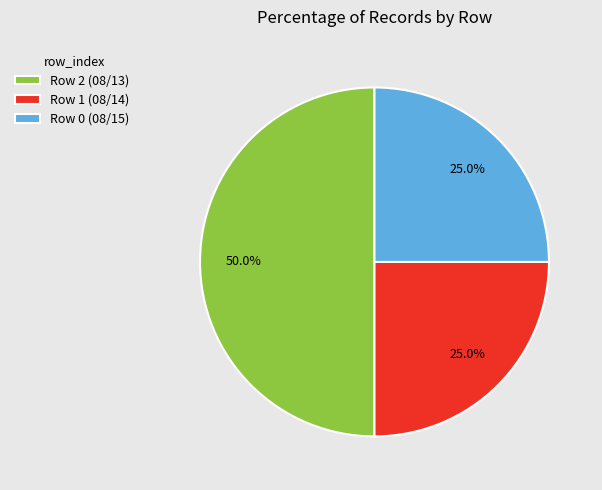

What percentage is the Row 1 (08/14) slice, to the nearest percent?

25%